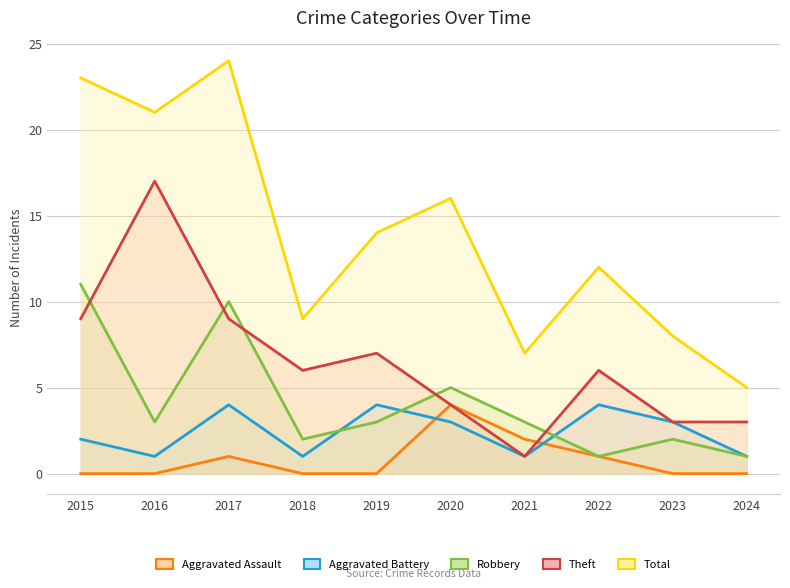

What is the value of the Aggravated Battery point at the 4th from the left?

1